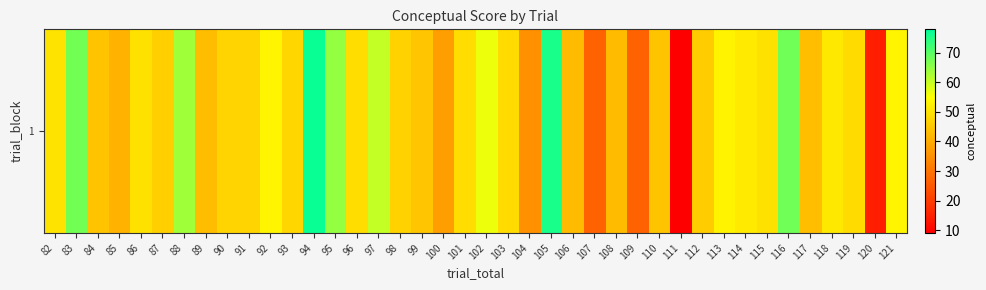

What is the minimum value shown in the chart?

9.1